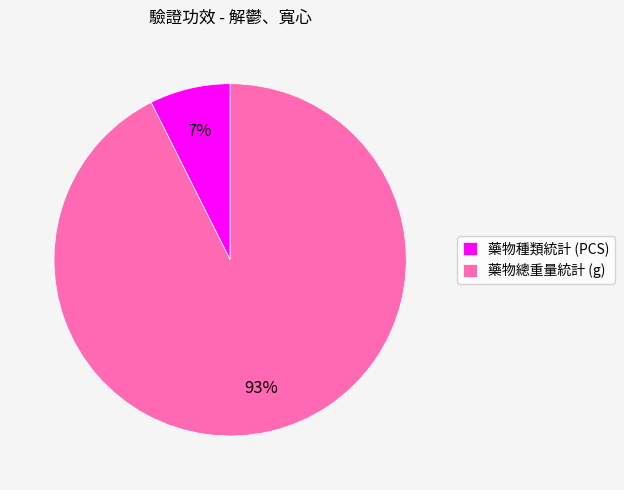

What percentage is the 藥物種類統計 (PCS) slice, to the nearest percent?

7%